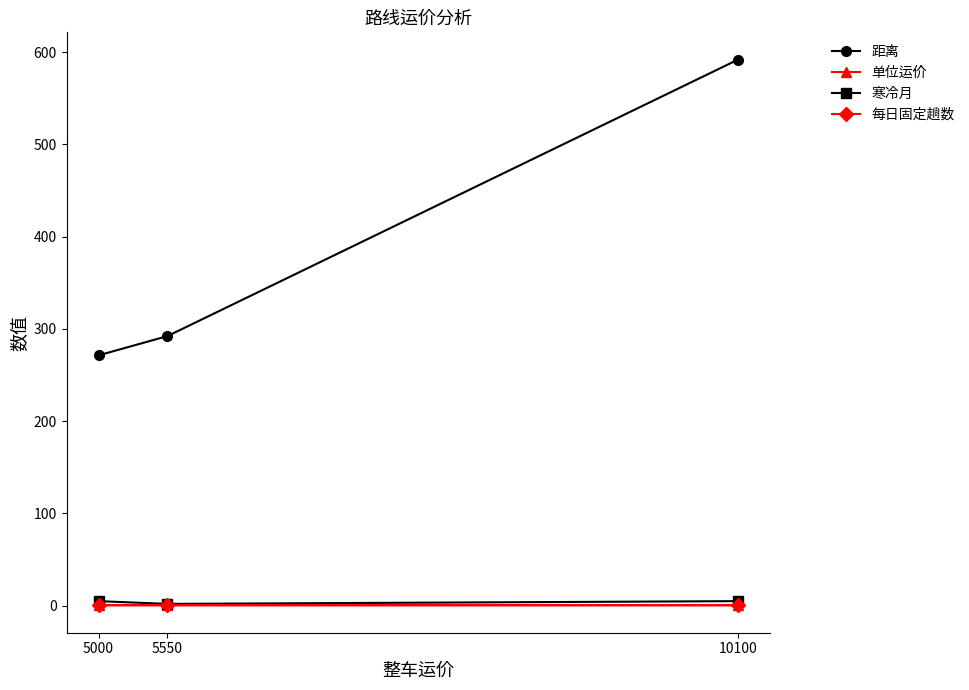

Rank the series at 10100 from lowest to highest value.

单位运价, 每日固定趟数, 寒冷月, 距离